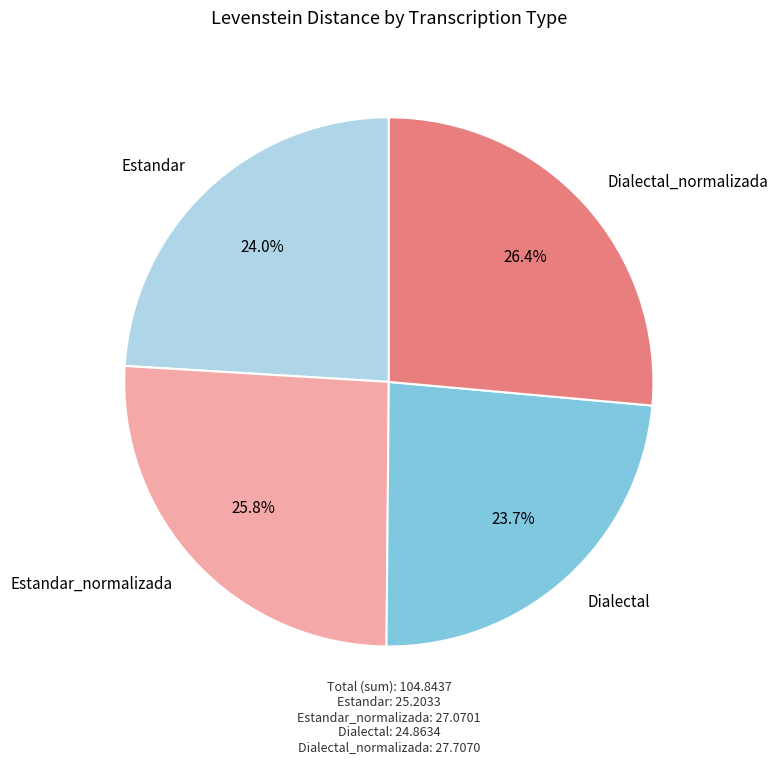

Combined, what portion of the pie is Dialectal_normalizada and Estandar?

50.5%